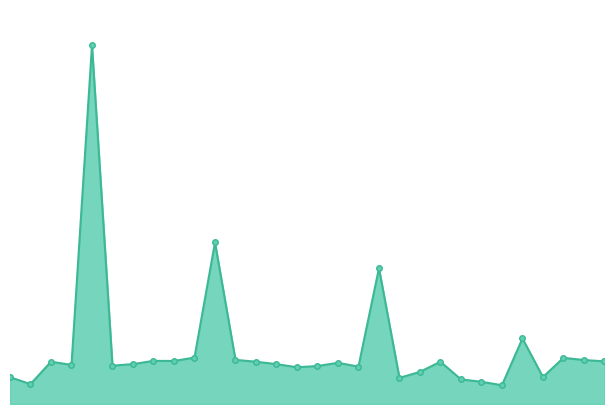

Approximately how many times larger is the value at 28 compared to 1?

2.2